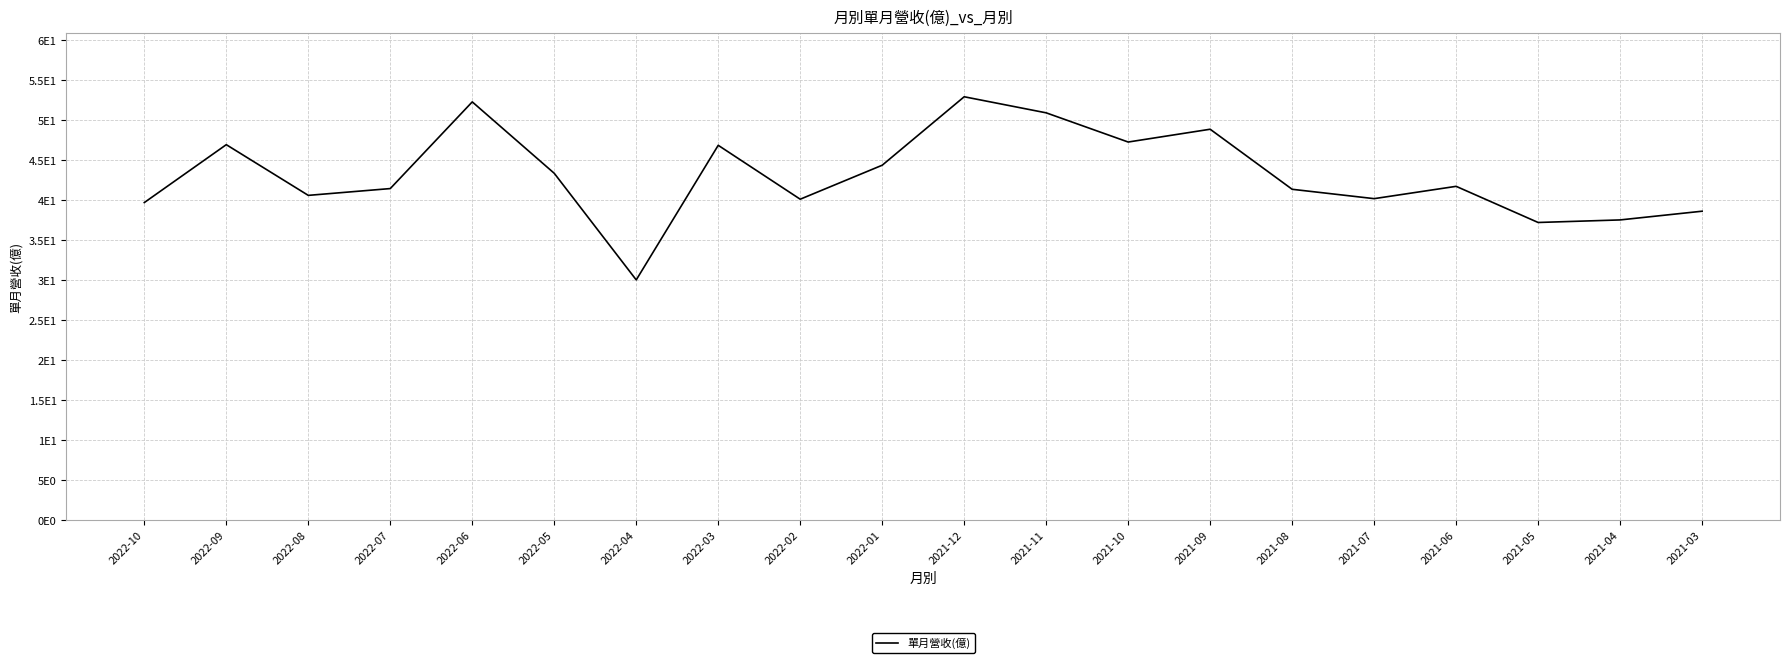

Which category has the lowest value across all series?

2022-04